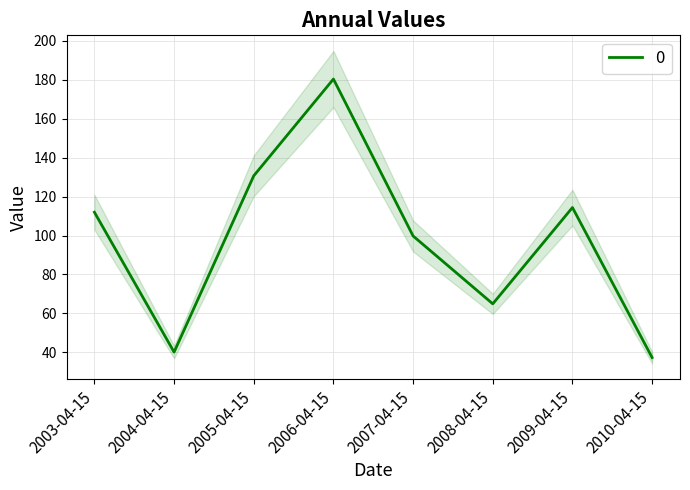

How many values are below 111?

4